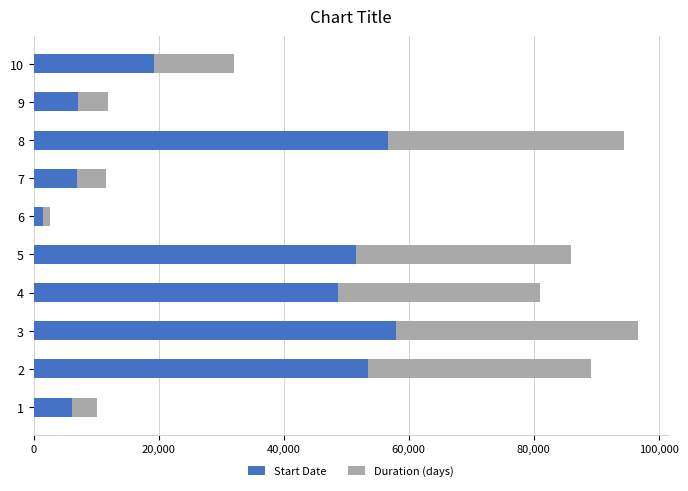

What is the highest value of the Start Date series?

57999.0